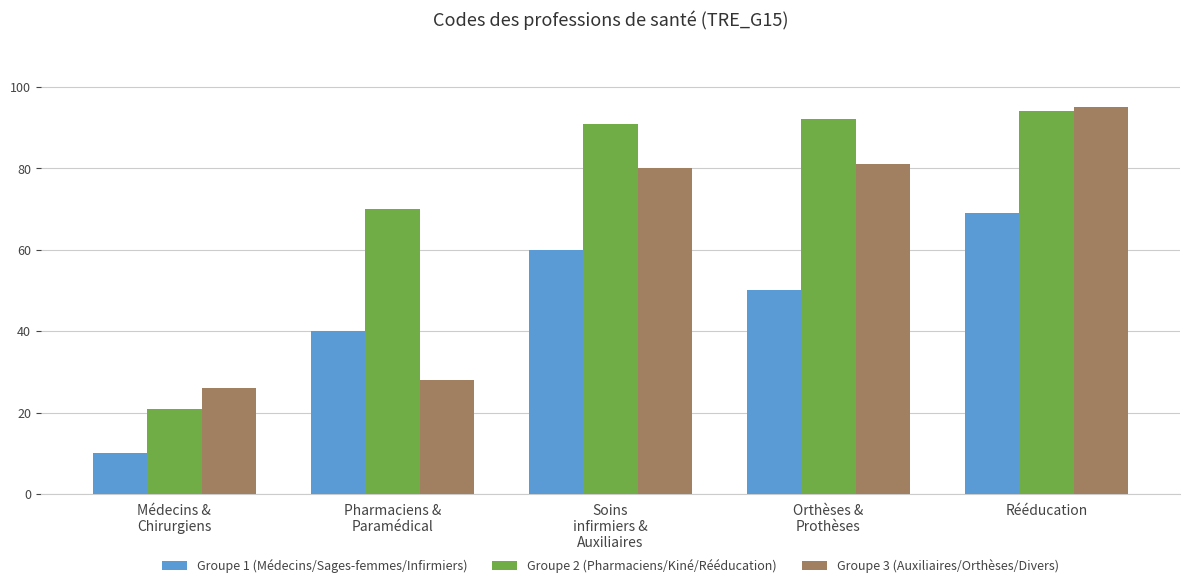

What is the sum of the Groupe 2 (Pharmaciens/Kiné/Rééducation) values at Médecins &
Chirurgiens and Pharmaciens &
Paramédical?

91